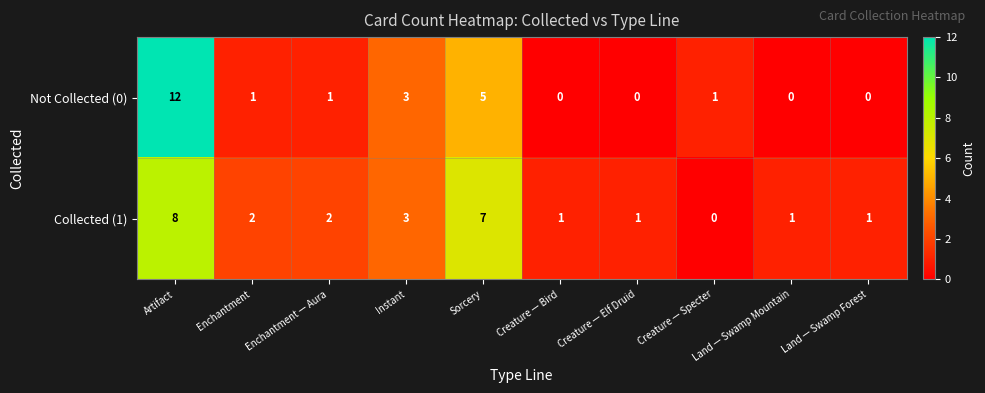

The value of Collected (1) at Instant is 3. True or false?

True